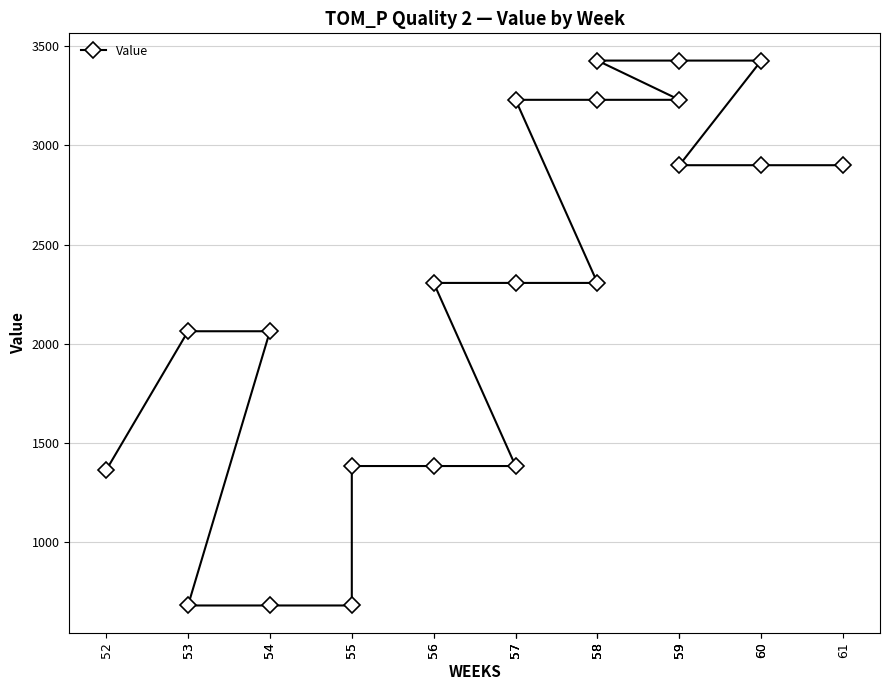

How many values are below 2306?

9